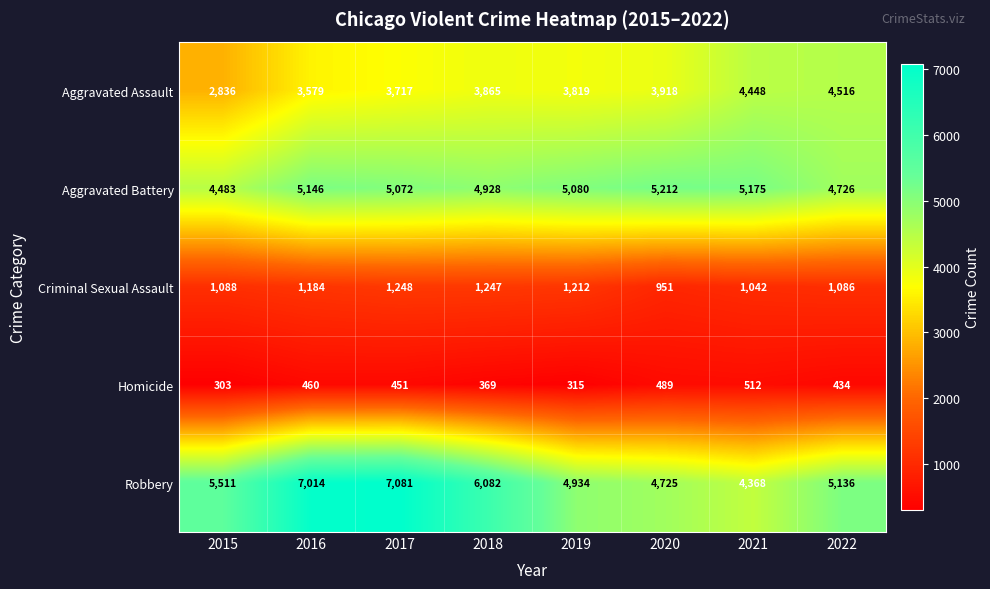

At how many categories does at least one series exceed 4599?

8